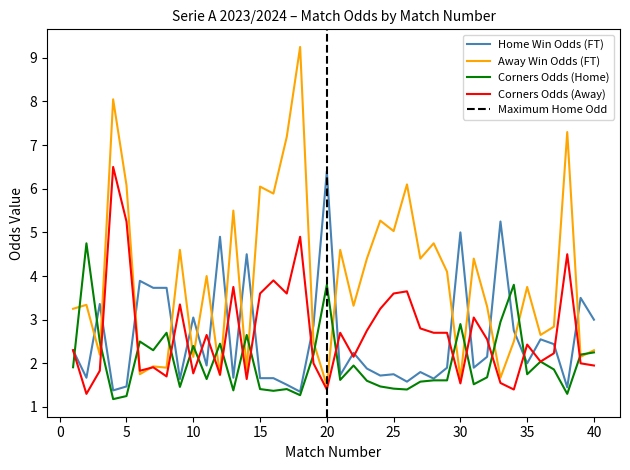

Which series ends up on top after the final intersection of Odd_A_FT and Odd_Corners_H?

Odd_A_FT